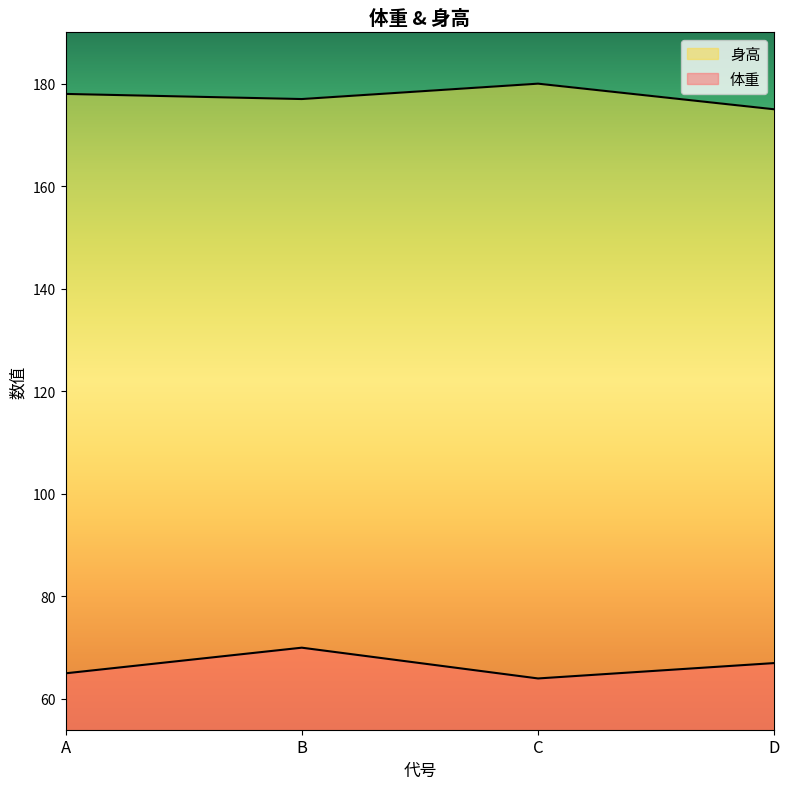

How many lines are shown in the chart?

2